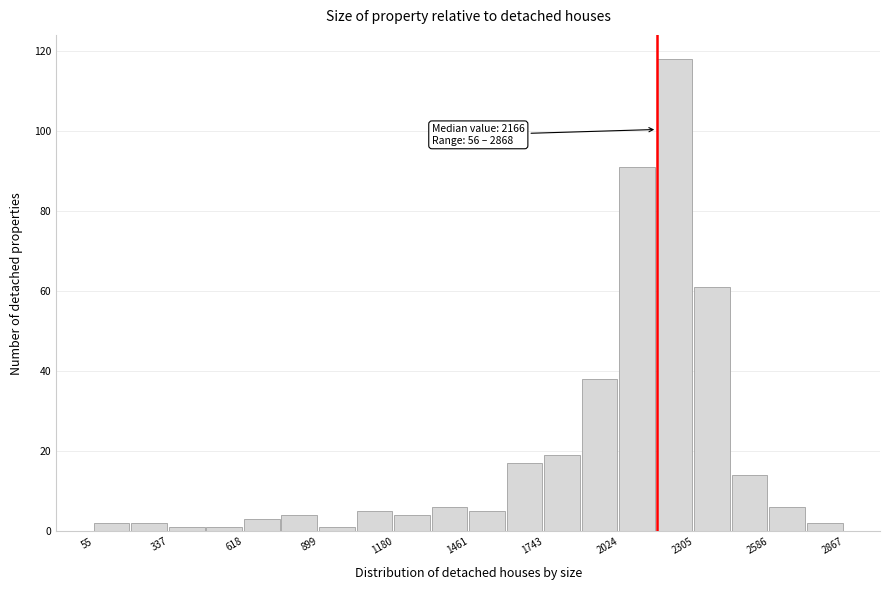

Around what value on the x-axis is the tallest bar? Give the approximate position of its centre, as read against the axis.

2250